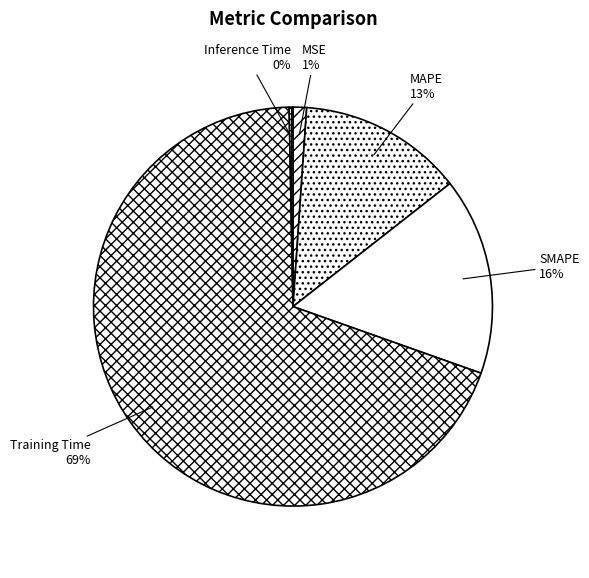

To the nearest percent, what portion does MSE represent?

1%